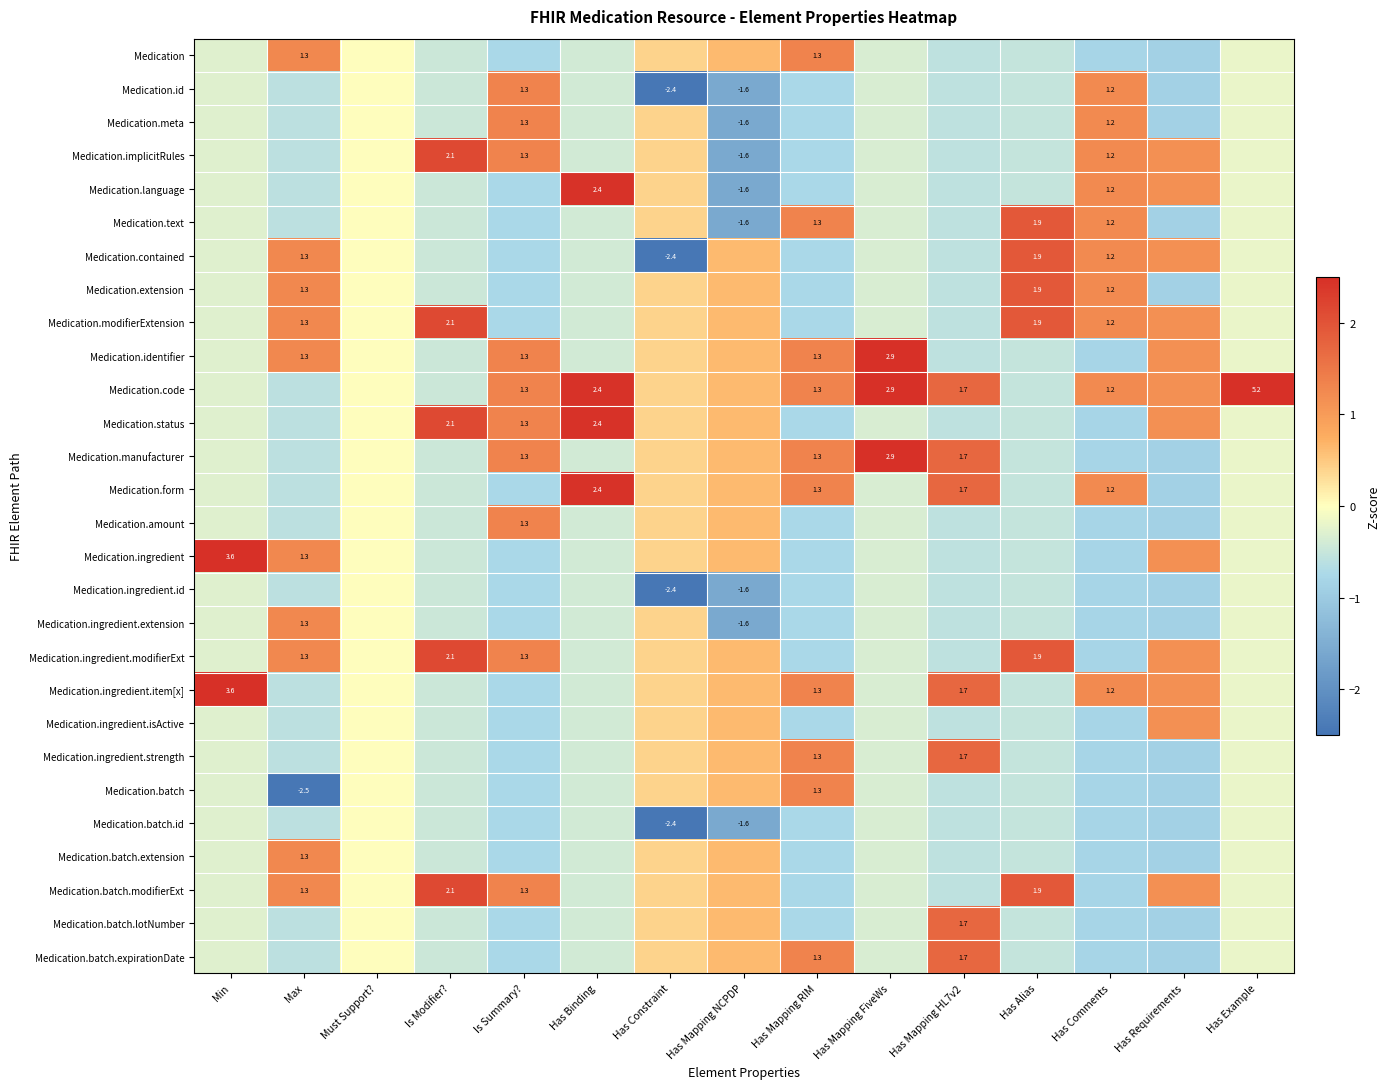

How many values in the Medication.status series are below 0?

8